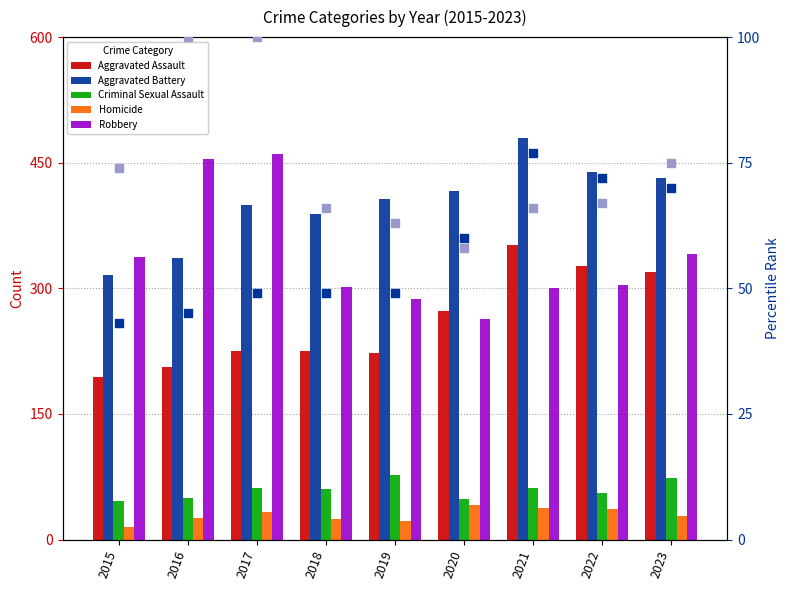

What are all the series names shown in the legend?

Aggravated Assault, Aggravated Battery, Criminal Sexual Assault, Homicide, Robbery